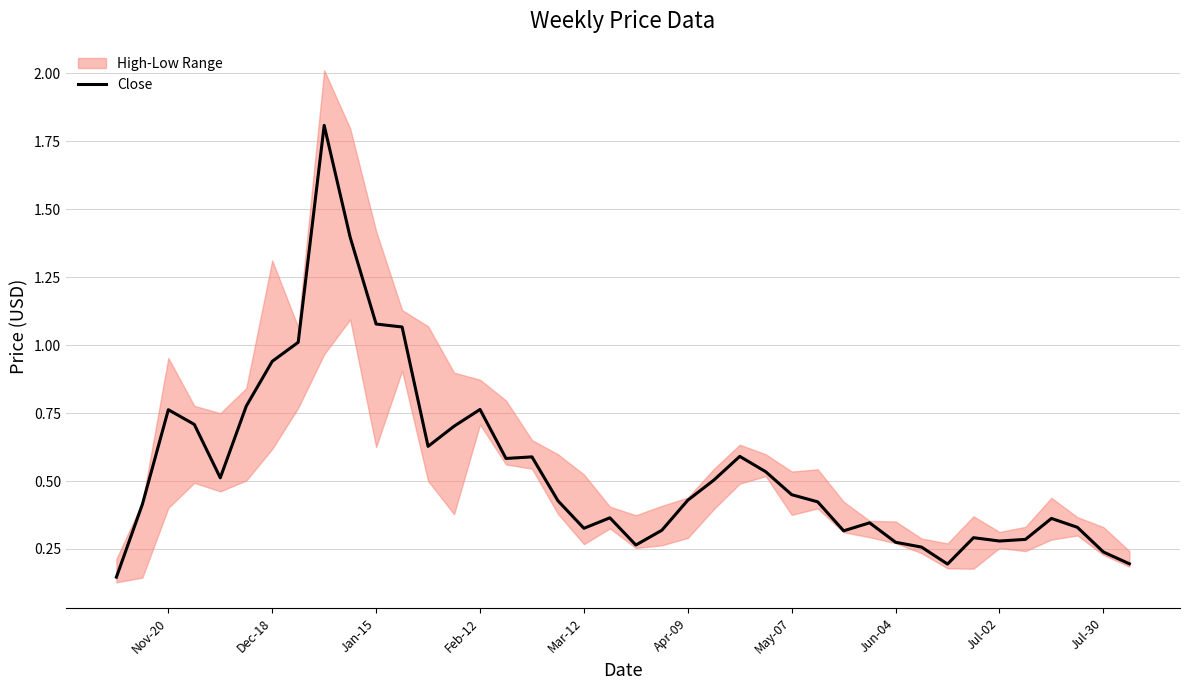

What is the maximum value for Close?

1.8